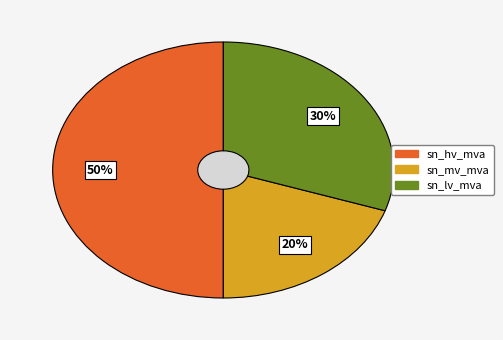

True or false: 63/25/38 MVA 110/20/10 kV accounts for 79% of the total.

False